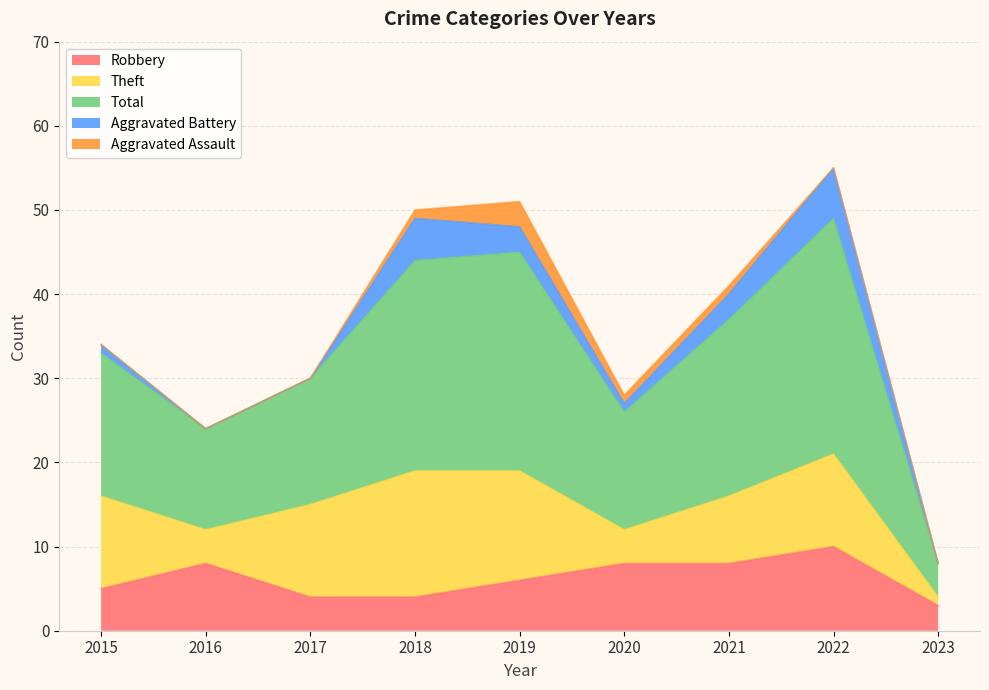

At which label is Aggravated Assault closest to 1?

2018